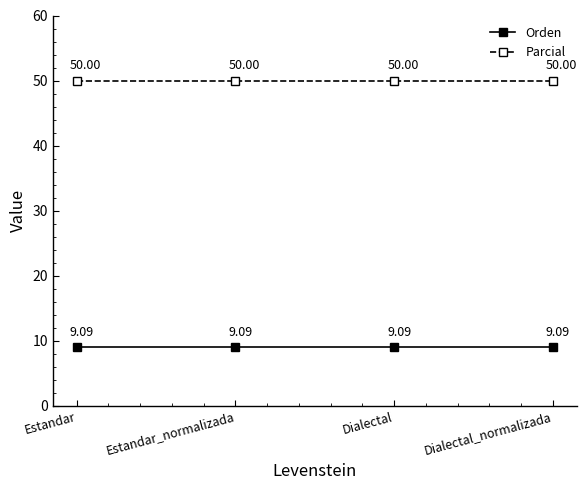

Which series has the largest total across all categories?

Parcial